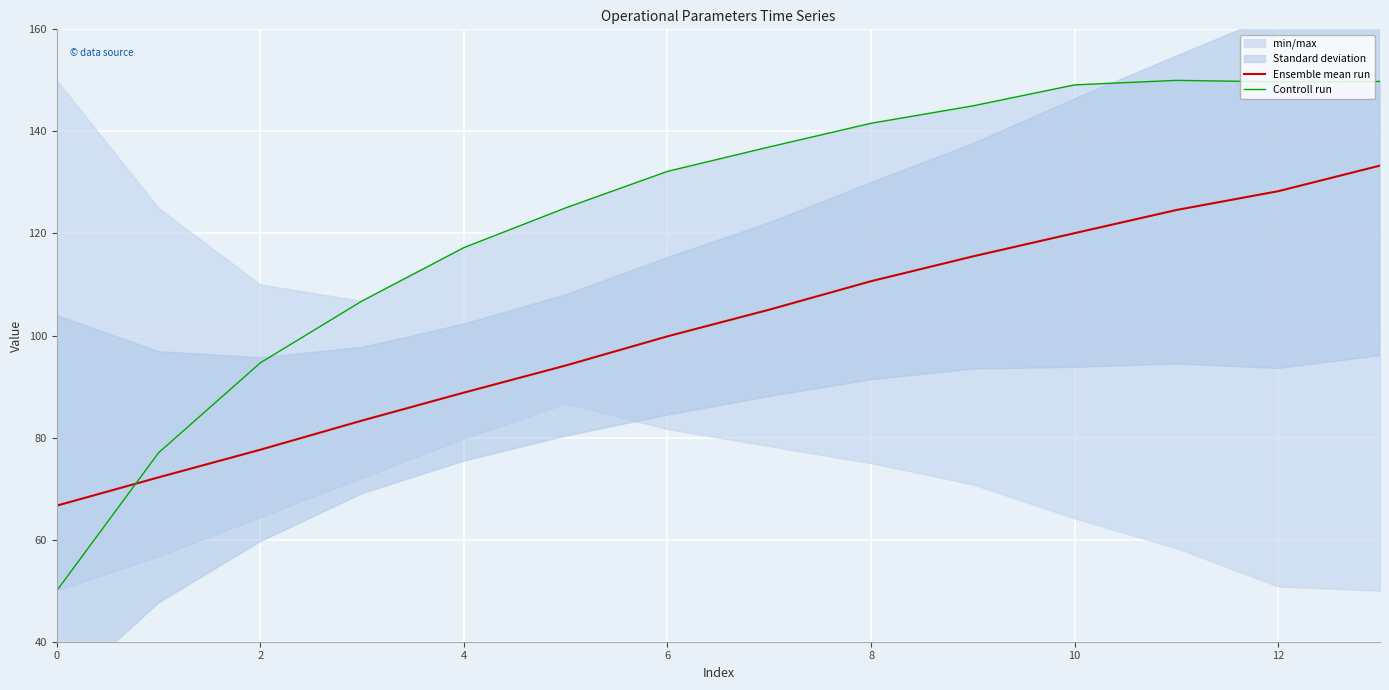

Does the chart display data point markers on the line(s)?

No